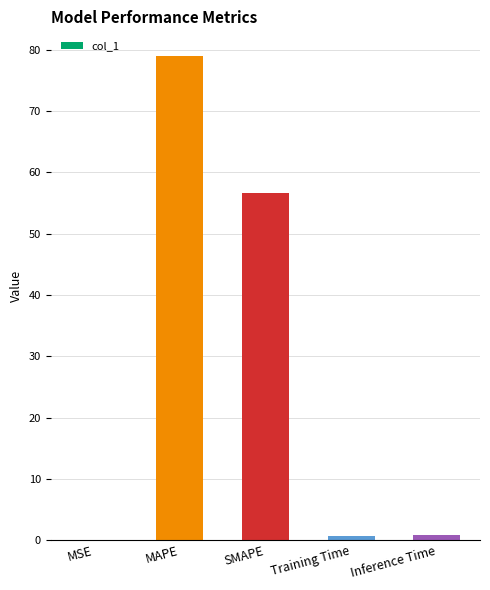

Which label corresponds to the largest value in the chart?

MAPE